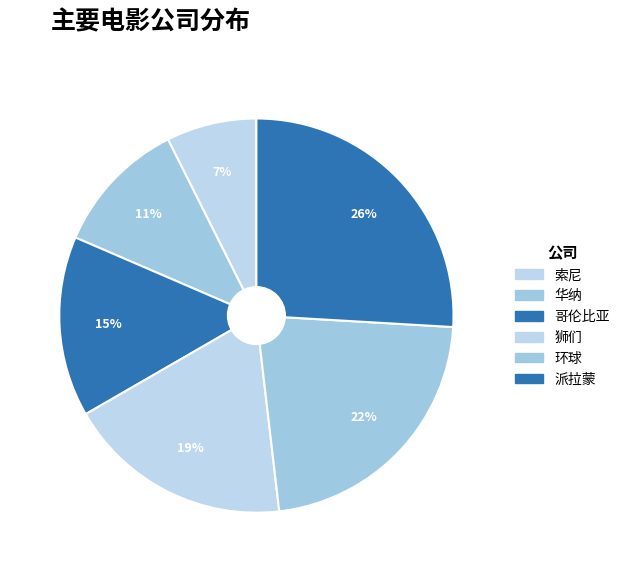

Is there a majority slice in this chart?

No